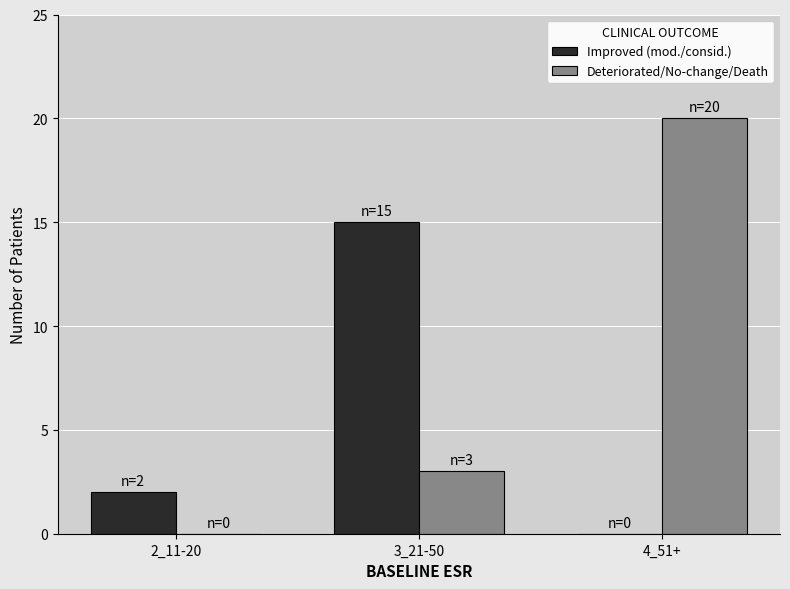

At which label does Deteriorated/No-change/Death reach its peak?

4_51+